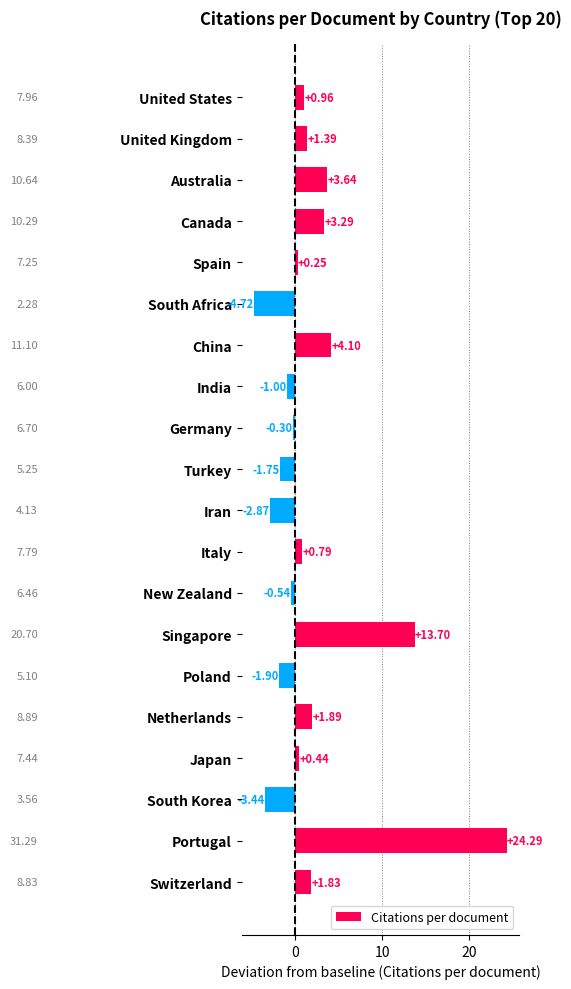

What is the greatest value displayed?

24.3